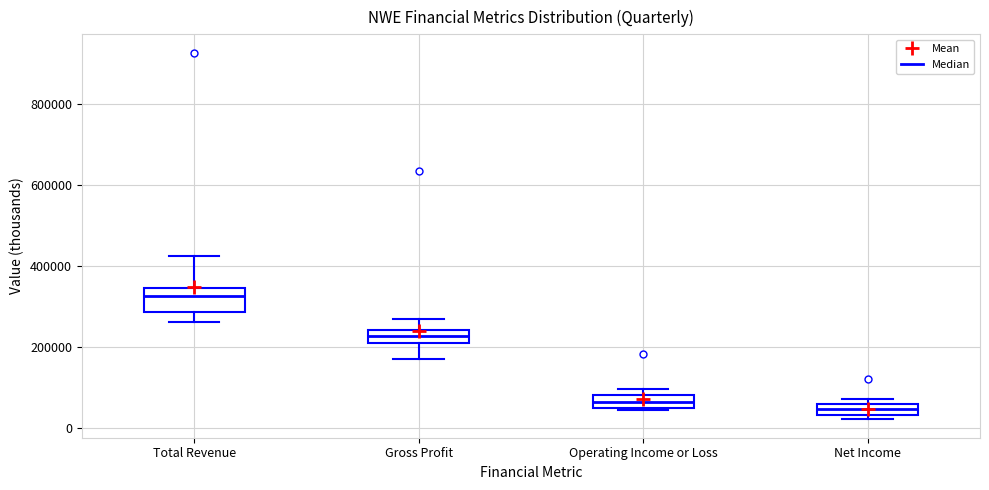

Where is the lower edge of the box for Operating Income or Loss on the y-axis? The values are not printed on the chart, so give them approximately, as read against the axis.

60000